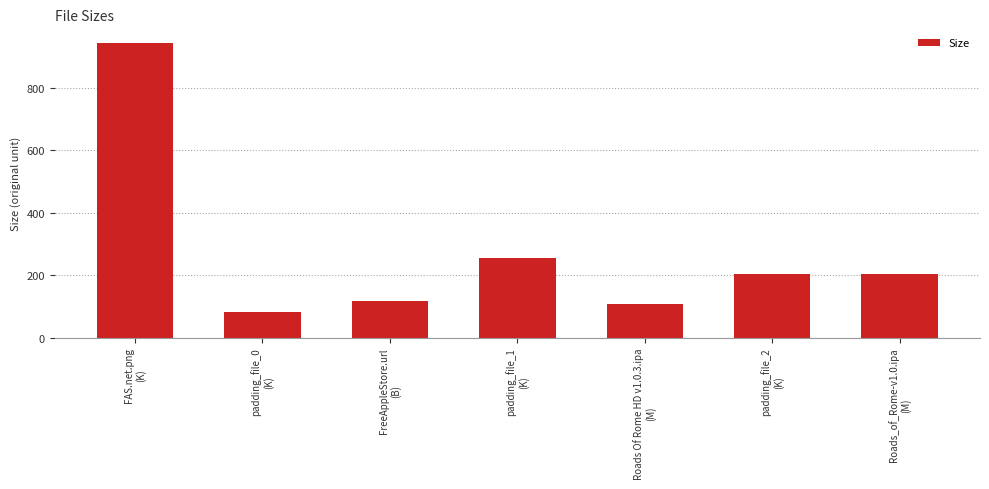

How many distinct data groups are displayed?

1